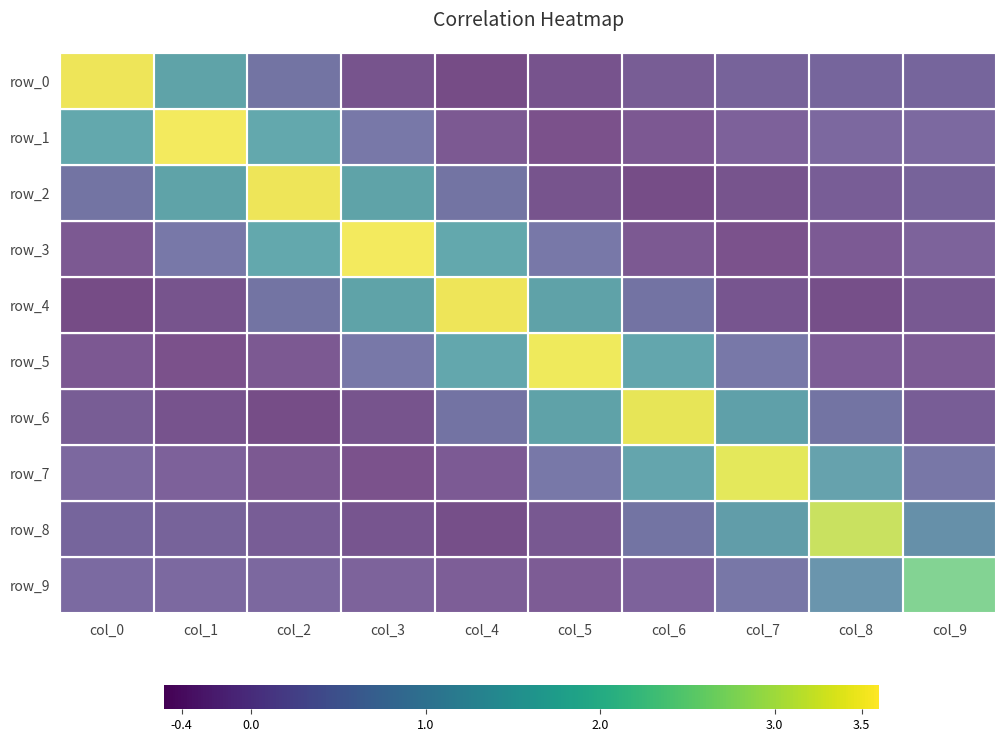

The row_5 series shows 2.4 at col_4. True or false?

False